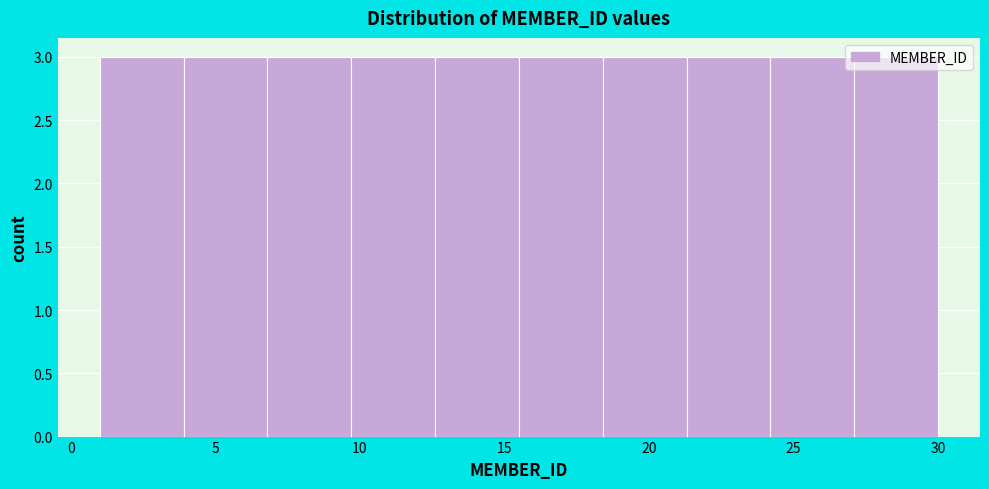

How tall is the bar that spans 15.5 to 18.4 on the x-axis? Neither the bar edges nor the heights are printed on the chart, so give them approximately, as read against the axes.

3